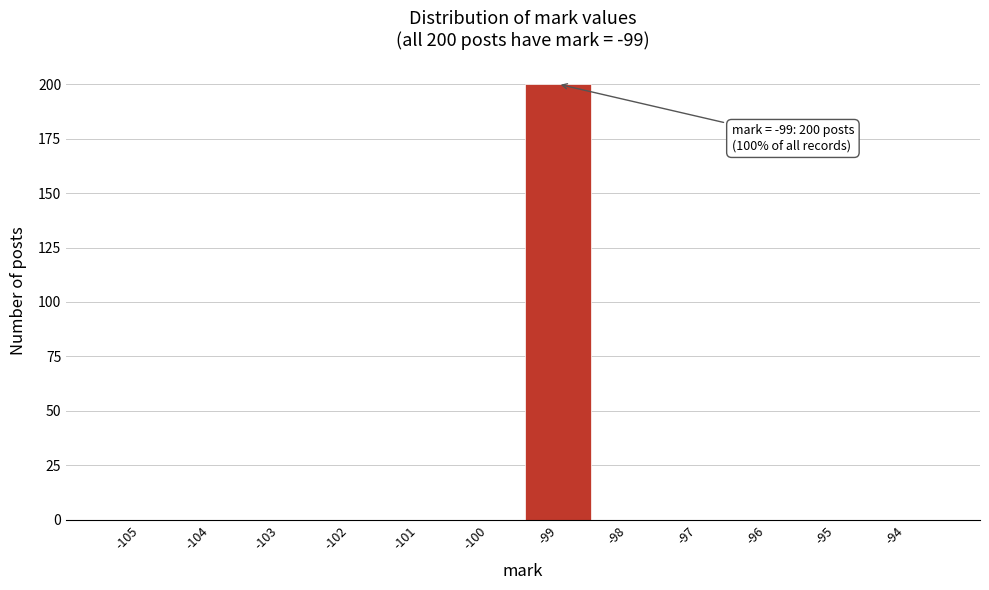

Reading left to right, what are all the values shown in this chart?

-105=0	-104=0	-103=0	-102=0	-101=0	-100=0	-99=200	-98=0	-97=0	-96=0	-95=0	-94=0